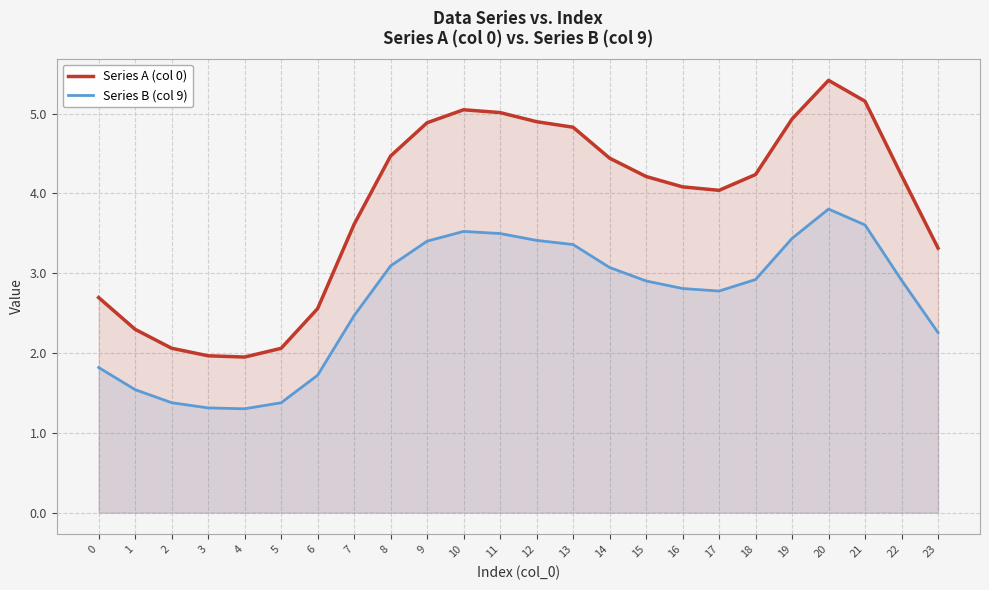

In Series A (col 0), how many points are lower than both neighbors (excluding endpoints)?

2